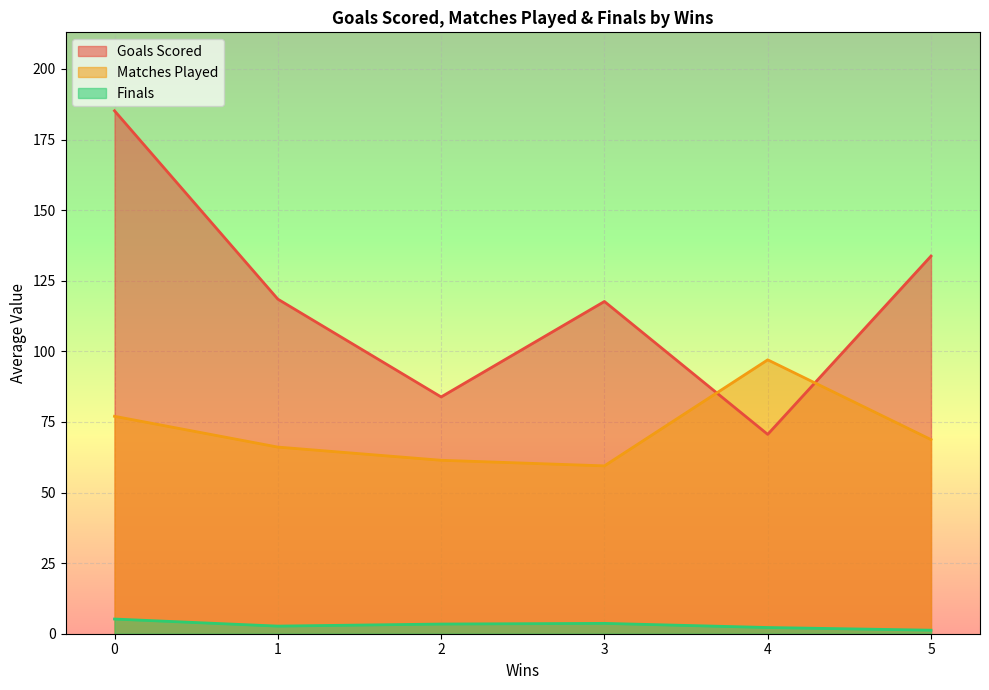

Where is the first local maximum for Goals Scored?

3